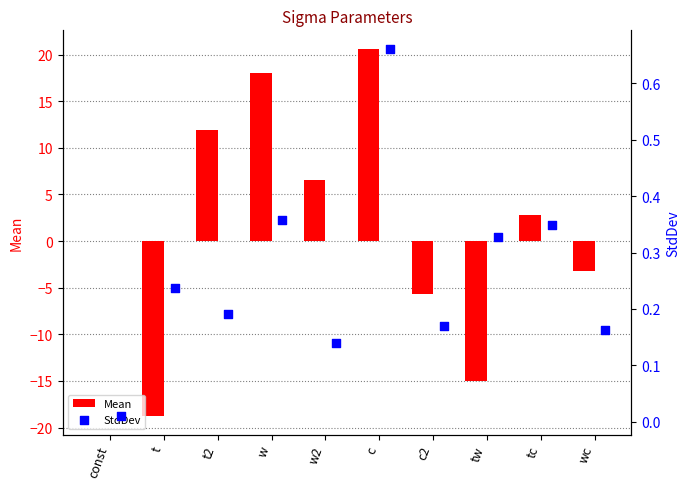

Which series has the largest total across all categories?

Mean